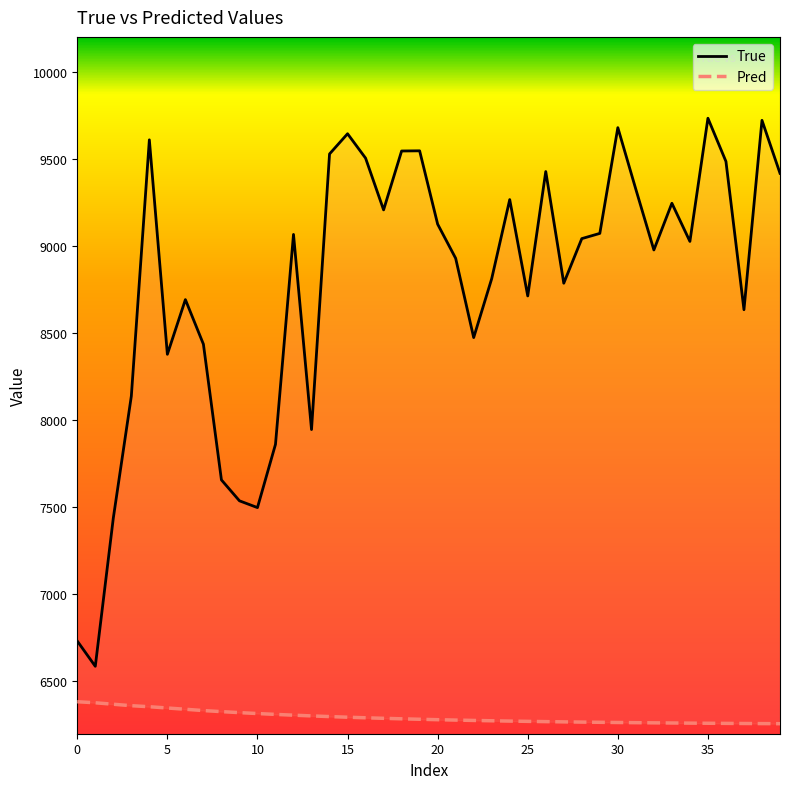

What are all the series names shown in the legend?

True, Pred